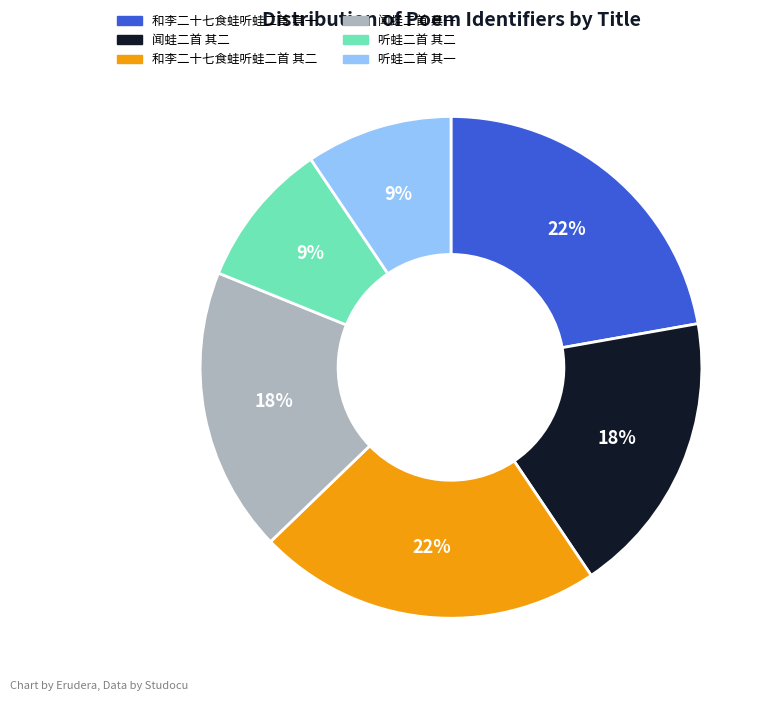

Do 闻蛙二首 其二 and 听蛙二首 其二 together represent more than half of the pie?

No